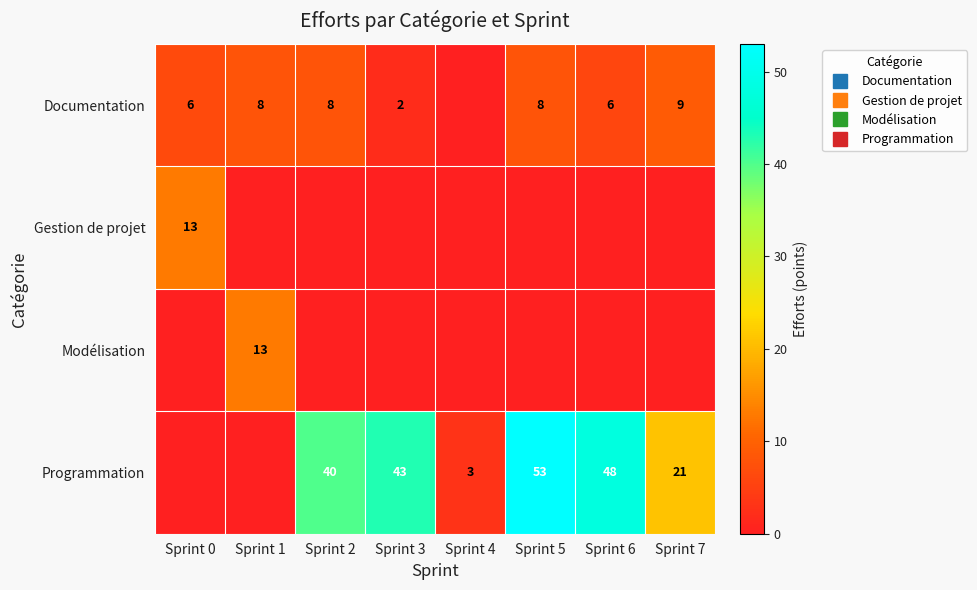

Rank the categories by Gestion de projet value from highest to lowest.

Sprint 0, Sprint 1, Sprint 2, Sprint 3, Sprint 4, Sprint 5, Sprint 6, Sprint 7